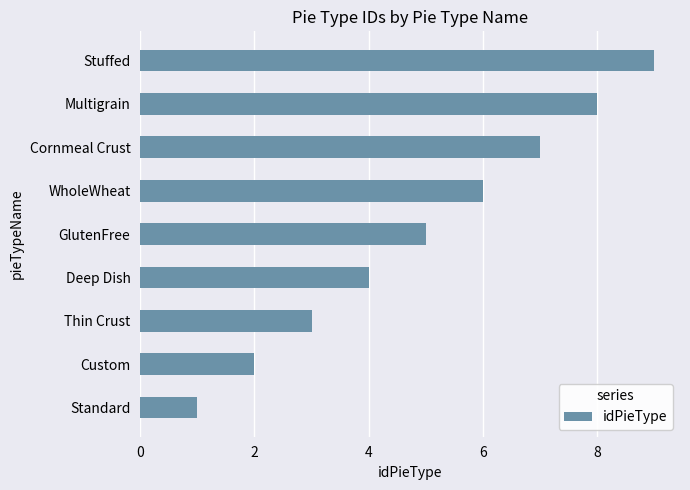

Which has a higher value, Custom or Deep Dish?

Deep Dish